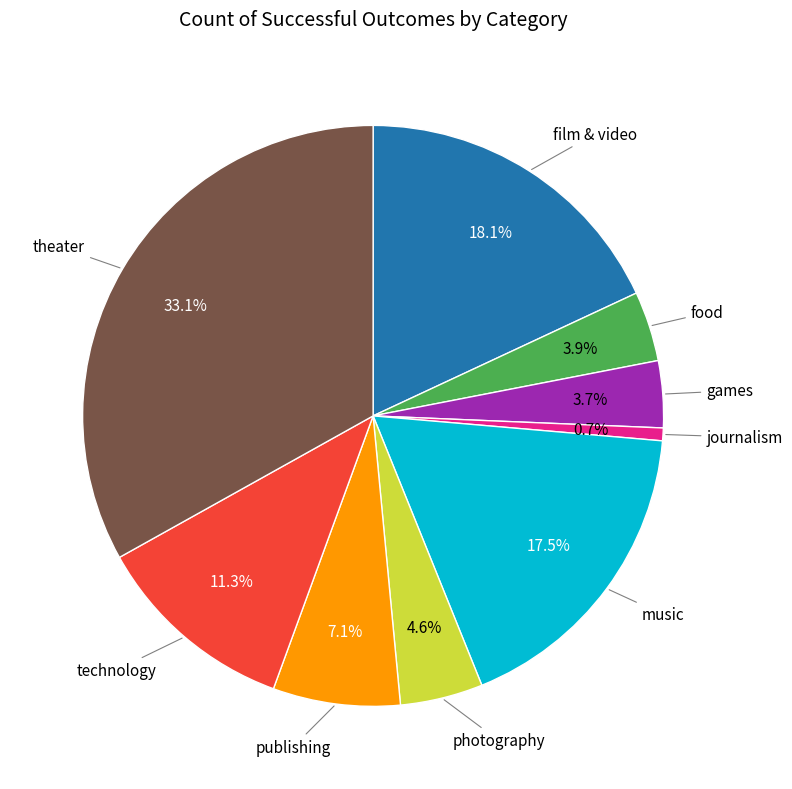

Does any single category account for the majority?

No